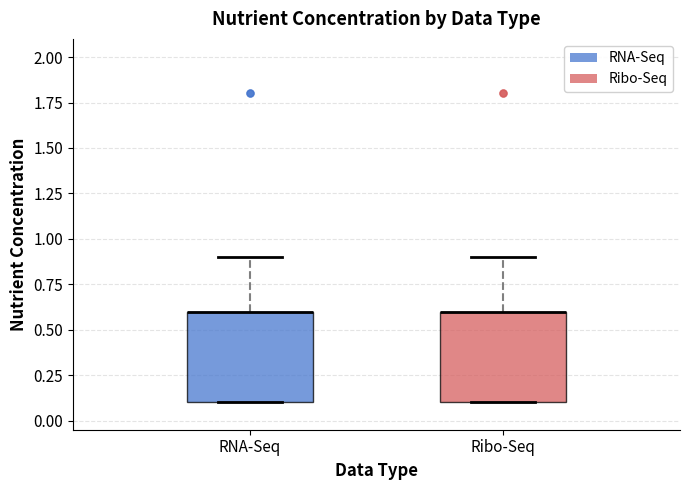

Reading left to right, read every box against the y-axis: the position of its median line, the range the box covers, and the ends of its whiskers. The values are not printed on the chart, so give them approximately, as read against the axis.

RNA-Seq: median 0.6 (drawn on the box's upper edge), box 0.1 to 0.6, whiskers 0.1 to 0.9
Ribo-Seq: median 0.6 (drawn on the box's upper edge), box 0.1 to 0.6, whiskers 0.1 to 0.9